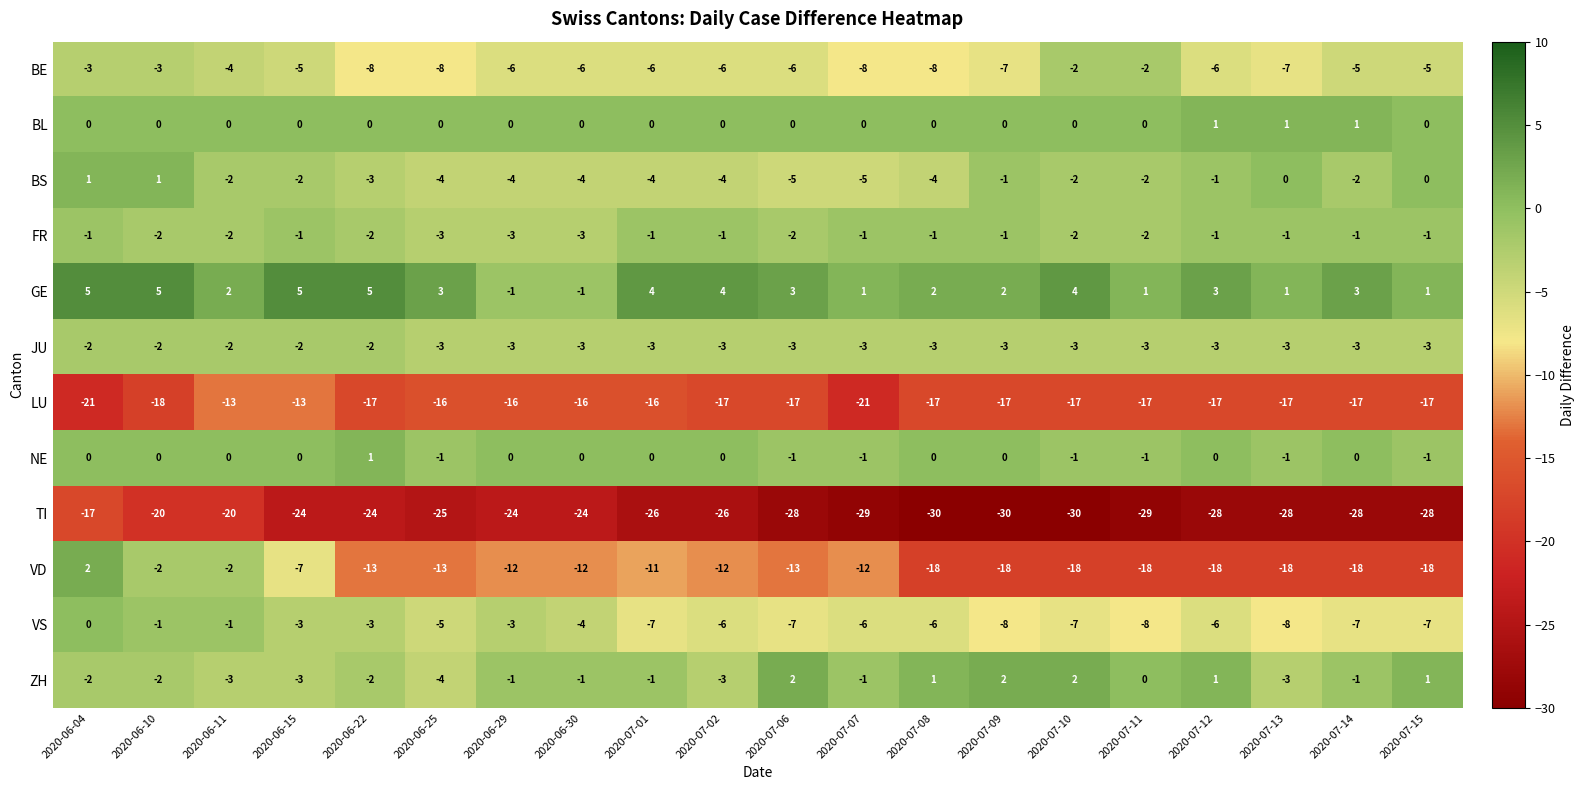

What is the difference between the highest and lowest values at 2020-06-04?

26